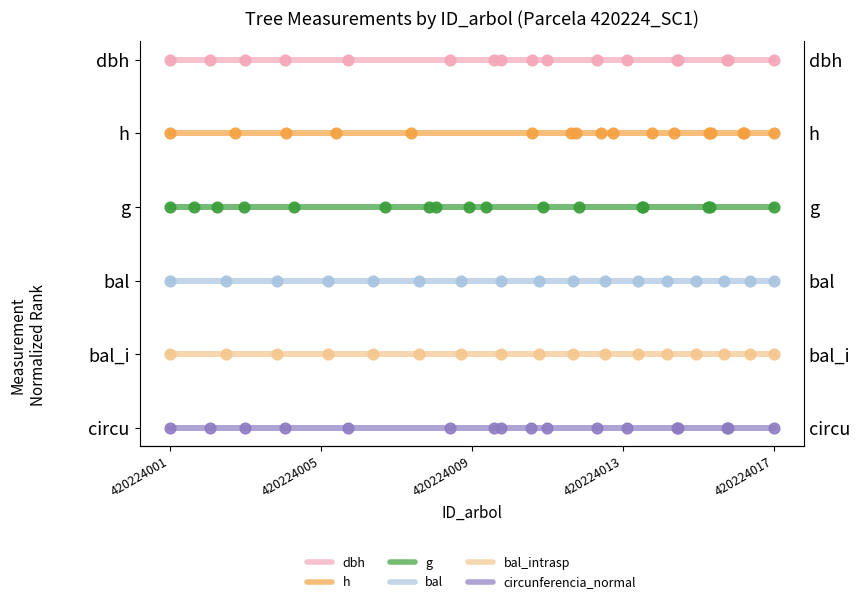

What is the total value across all series at 7?

15